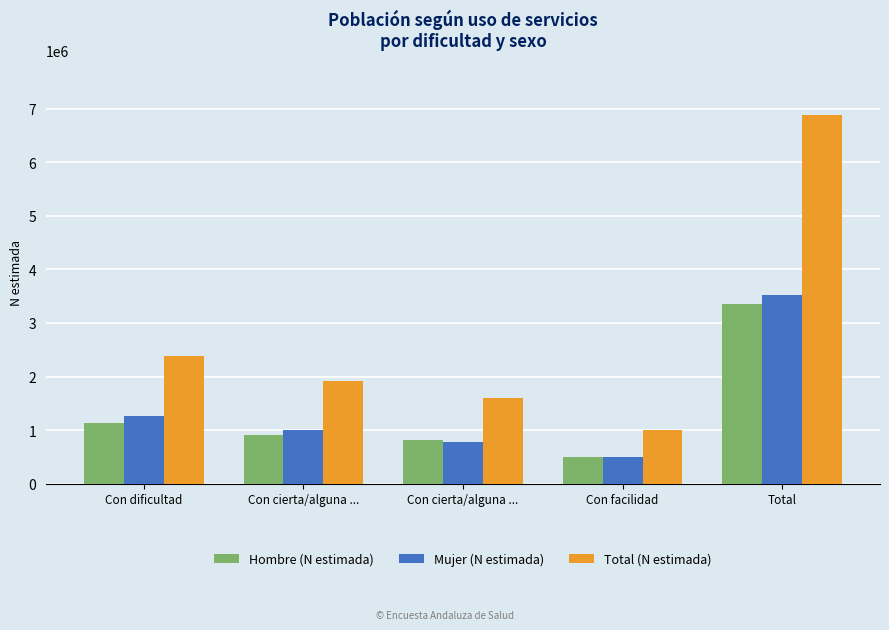

What is the total value across all series at Total?

13759008